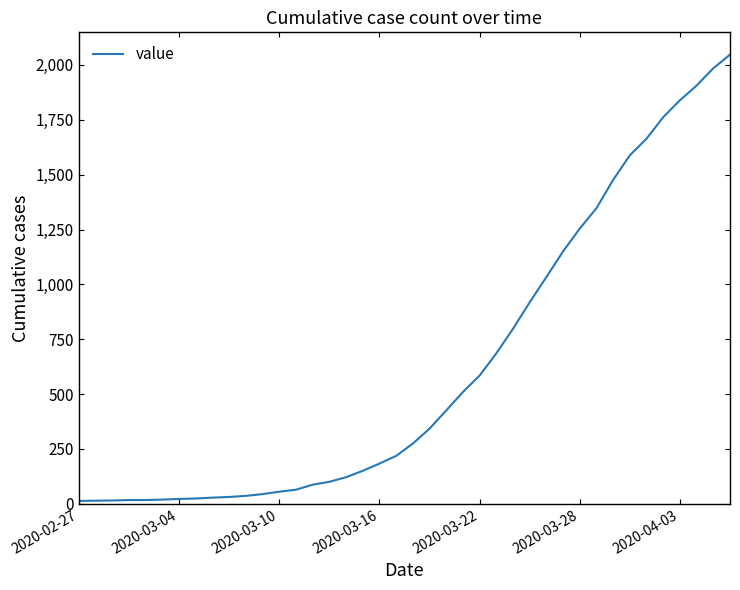

What is the greatest value displayed?

2047